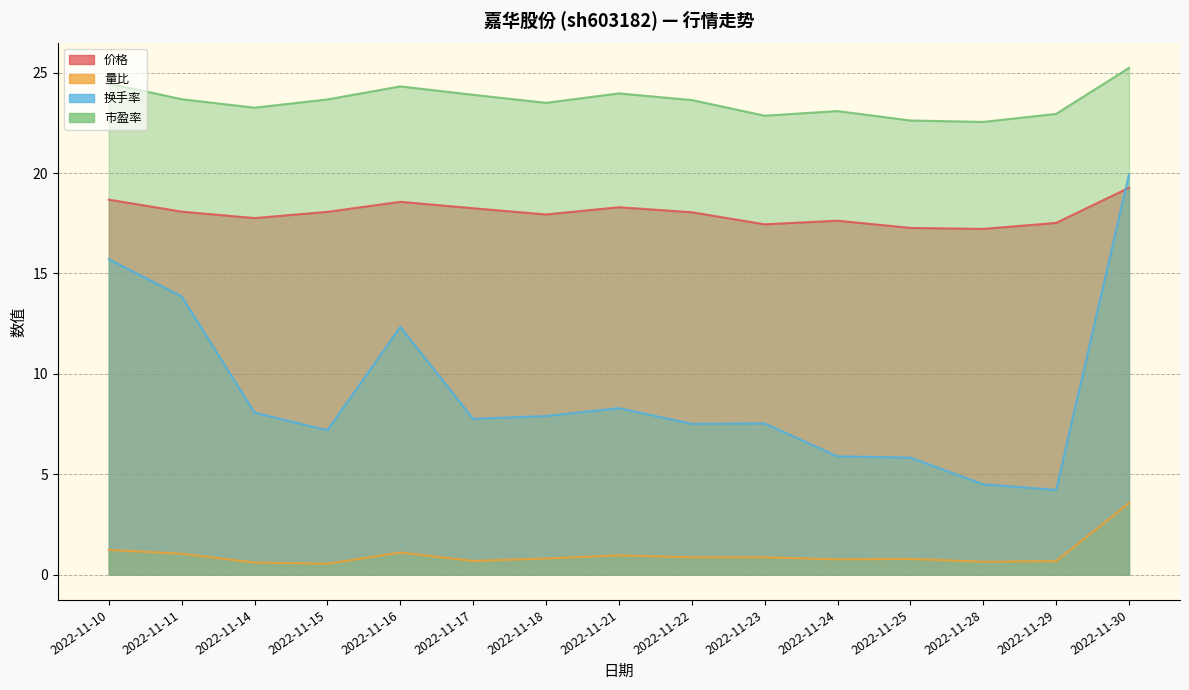

Between 2022-11-30 and 2022-11-18, which is larger?

2022-11-30